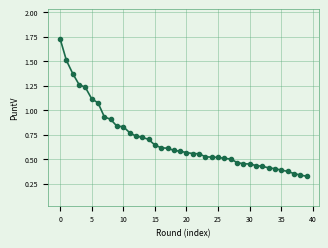

What is the value of the 2nd point from the left?

1.5